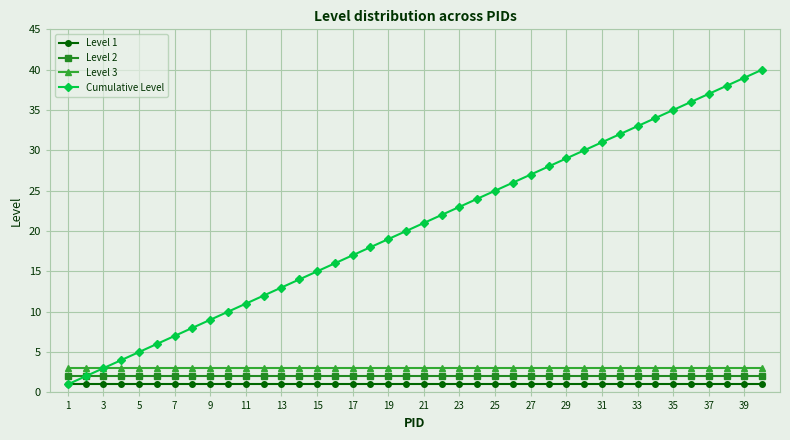

What are all the series names shown in the legend?

Level 1, Level 2, Level 3, Cumulative Level